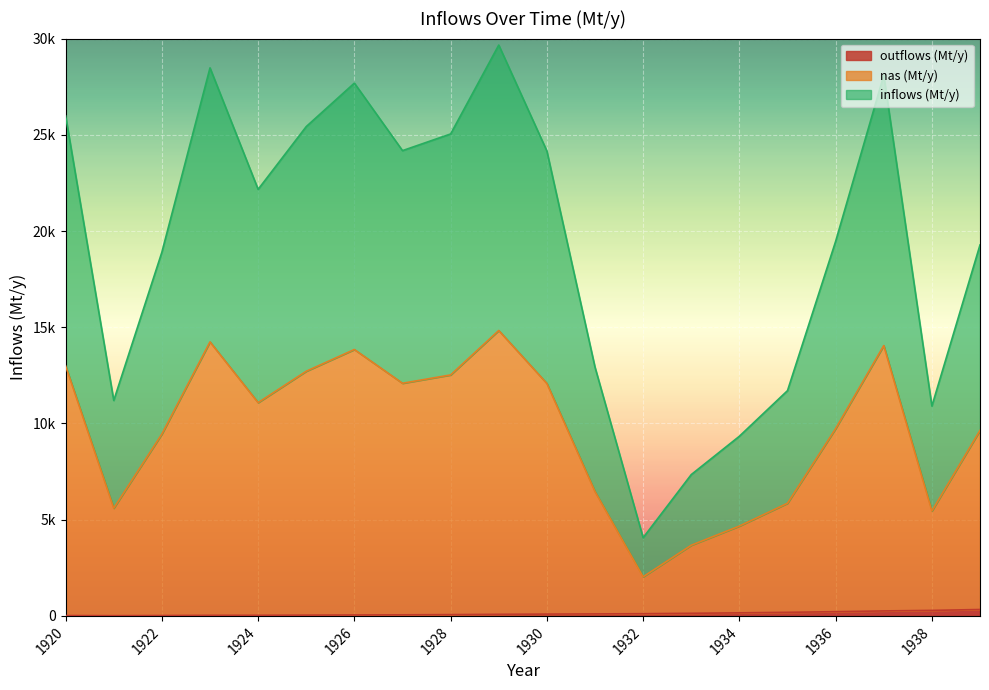

What are all the series names shown in the legend?

outflows (Mt/y), nas (Mt/y), inflows (Mt/y)